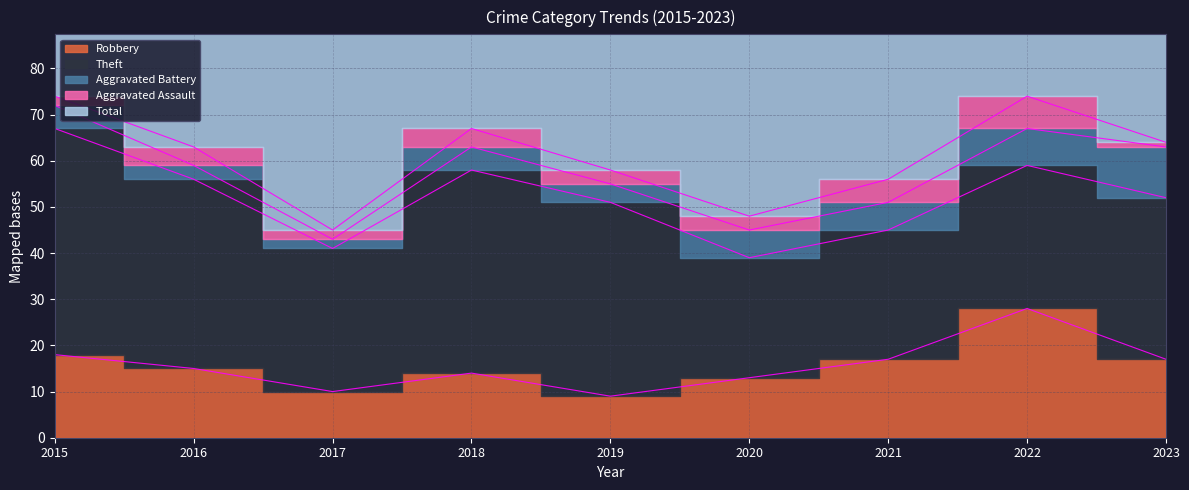

What is the average value of the Theft series?

36